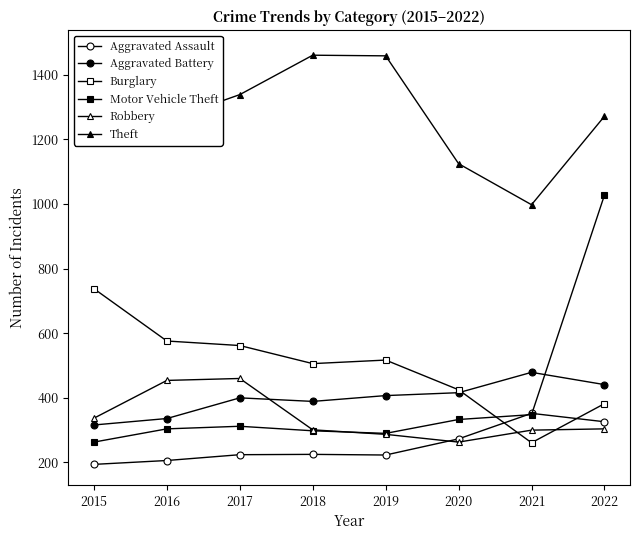

What is the value of the Robbery point at the 8th from the left?

304